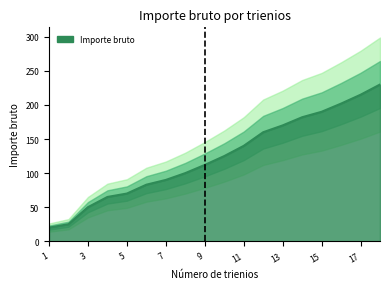

What is the difference between the values at 11 and 18?

90